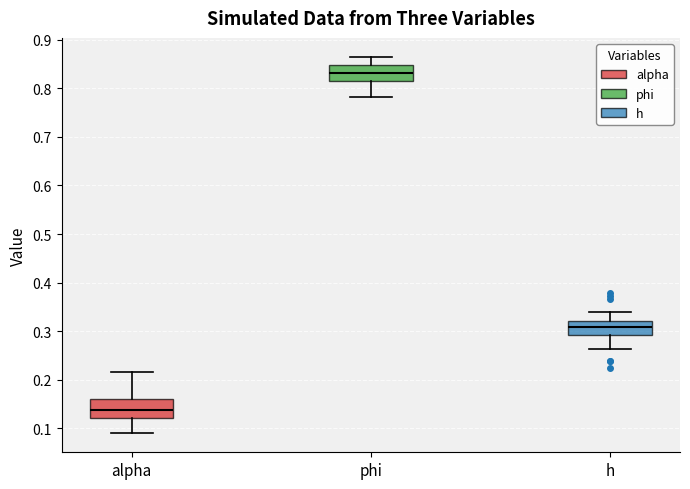

Where is the lower edge of the box for alpha on the y-axis? The values are not printed on the chart, so give them approximately, as read against the axis.

0.12